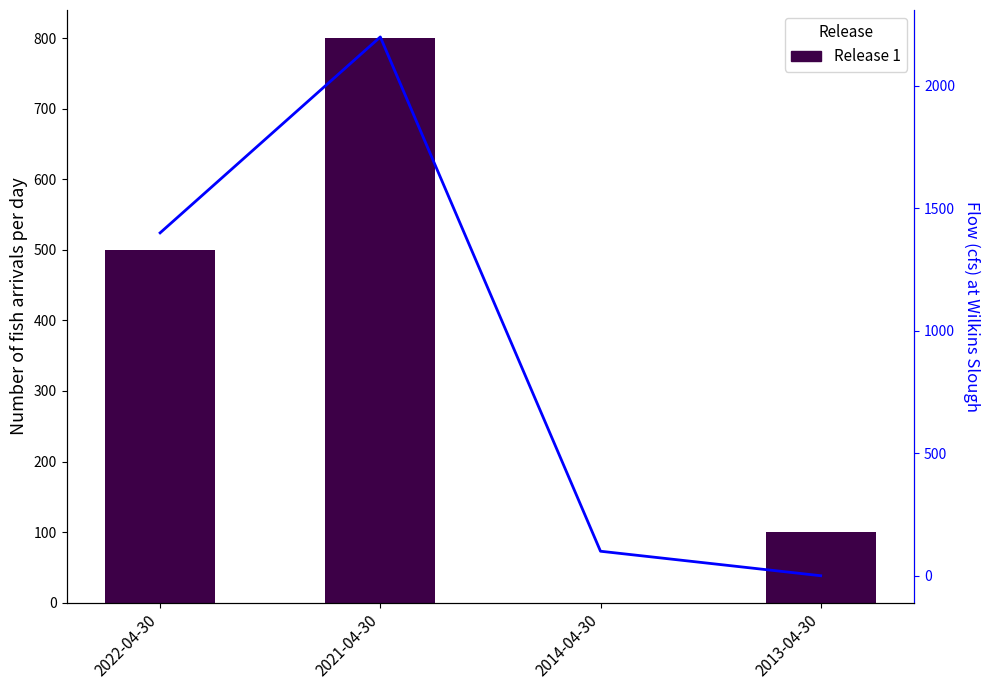

At which label does Release 1 first exceed 500?

2021-04-30